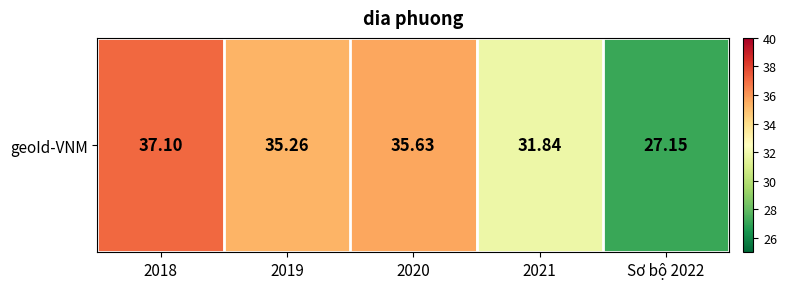

What is the change in value from 2019 to 2021?

-3.4